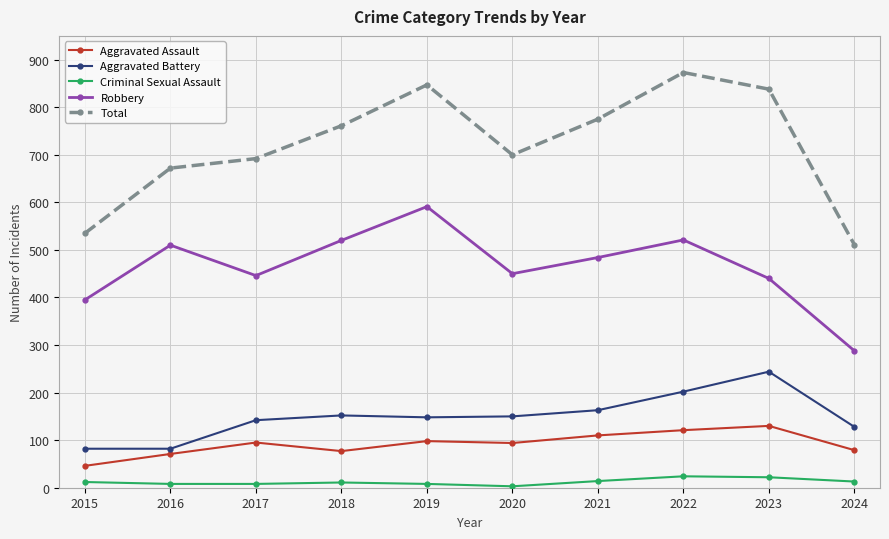

Is it true that Aggravated Battery equals 148 at 2019?

True